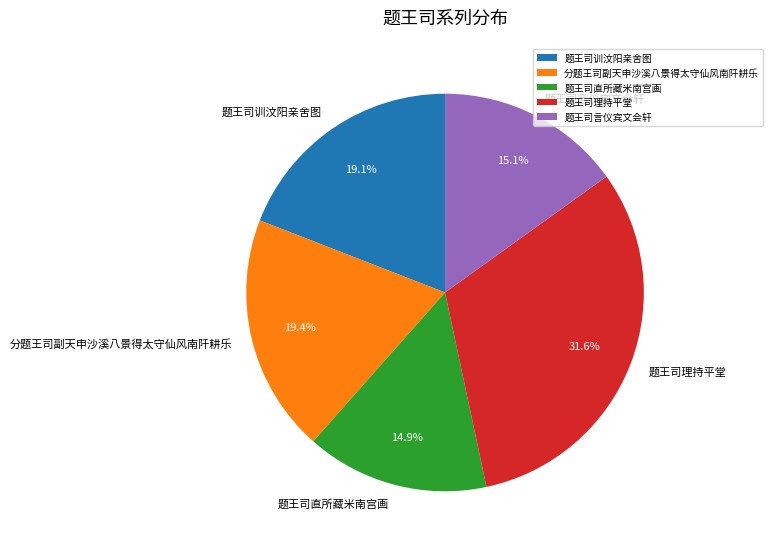

Combined, what portion of the pie is 分题王司副天申沙溪八景得太守仙风南阡耕乐 and 题王司言仪宾文会轩?

34.5%